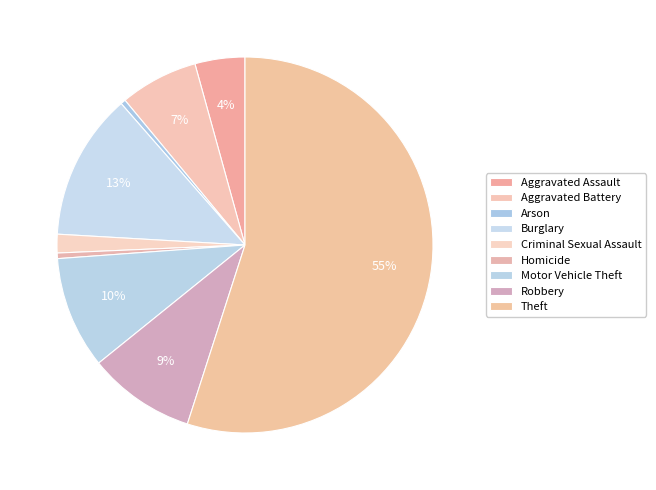

How many segments does this pie chart have?

9